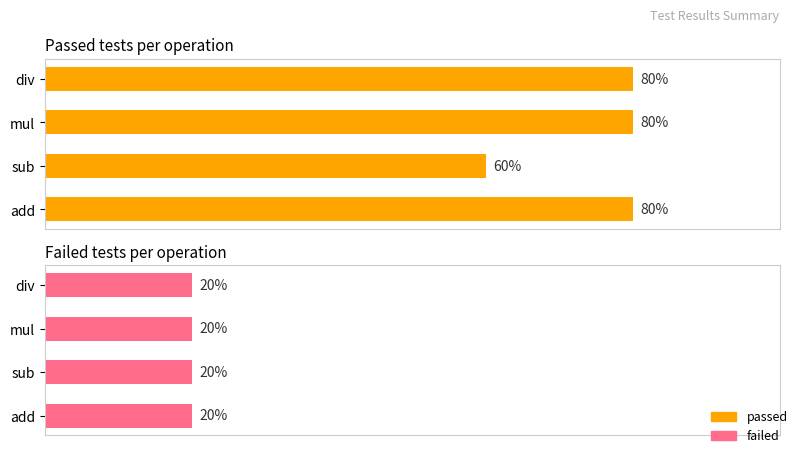

Between 0 and 40, which series saw the biggest shift?

passed